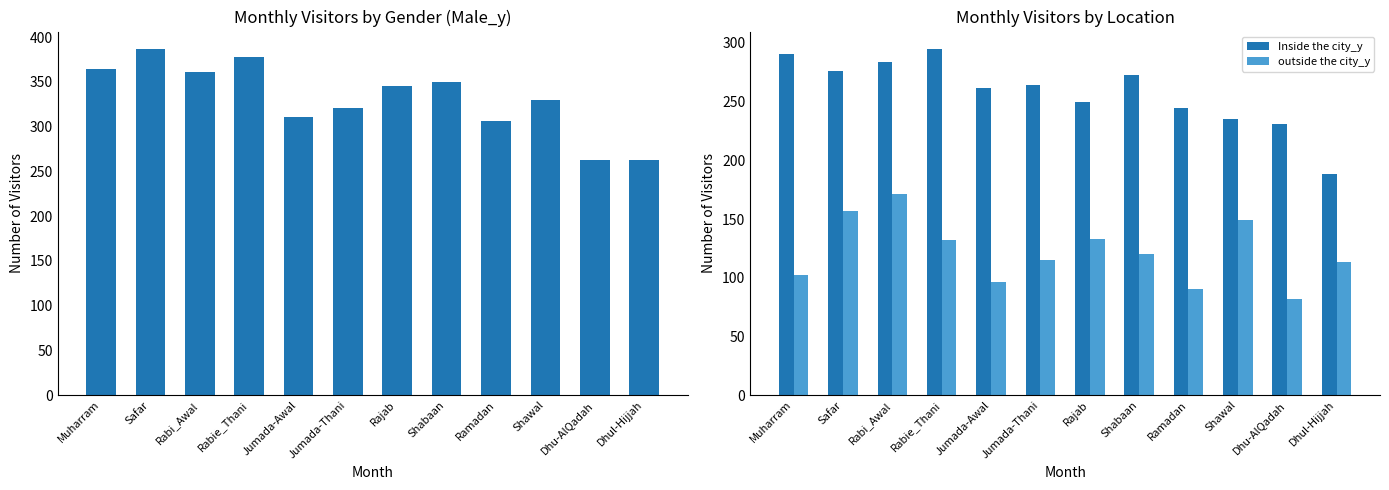

Reading left to right, what are all the values shown in this chart?

Male_y: 364	387	361	378	311	321	345	350	306	330	263	263
Inside the city_y: 291	276	284	295	262	264	250	273	245	235	231	188
outside the city_y: 102	157	171	132	96	115	133	120	90	149	82	113